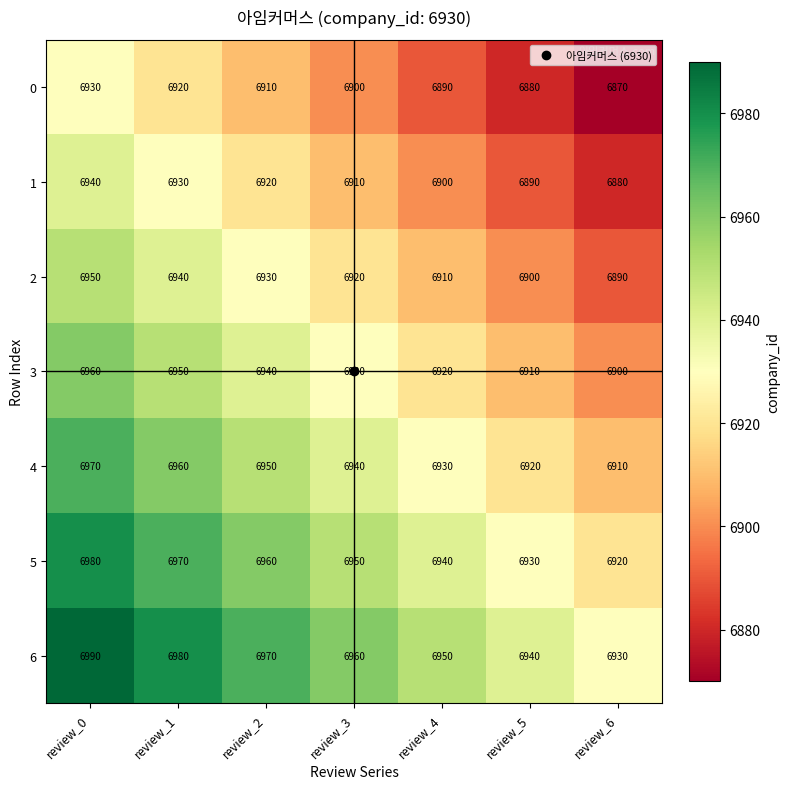

Which category has the lowest value across all series?

review_6